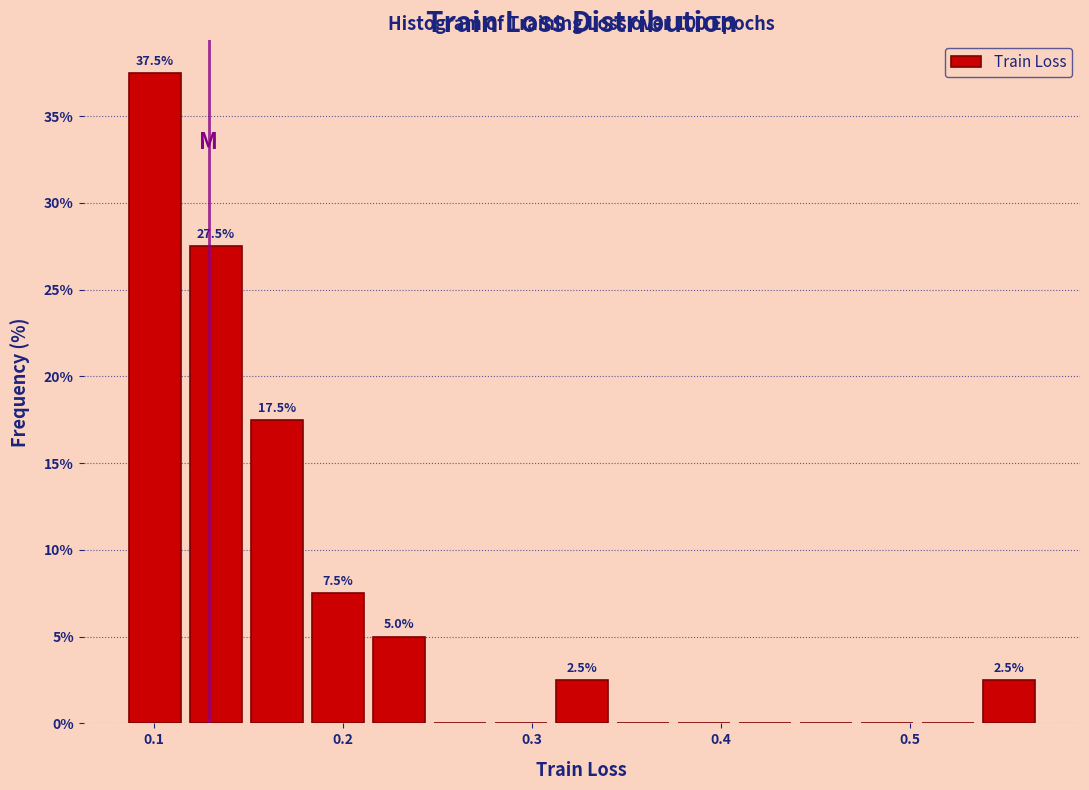

Around what value on the x-axis is the tallest bar? Give the approximate position of its centre, as read against the axis.

0.10